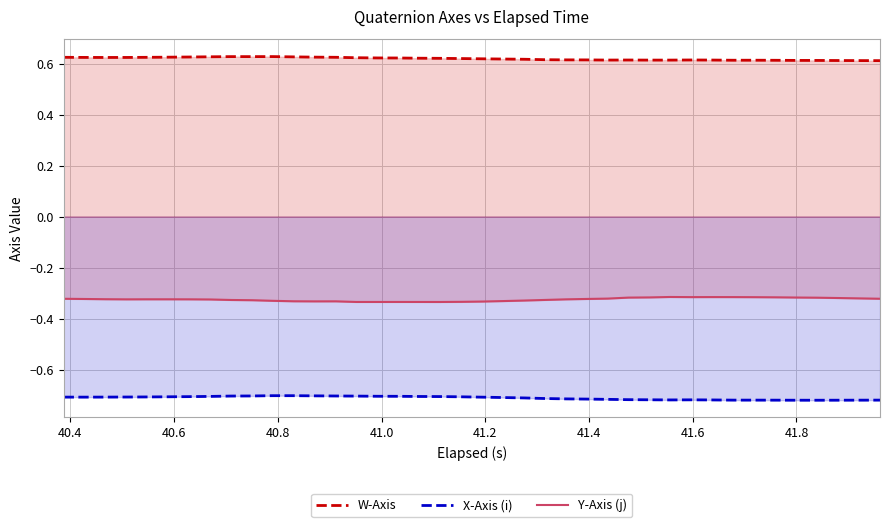

List the series in order of their overall mean, lowest first.

X-Axis (i), Y-Axis (j), W-Axis